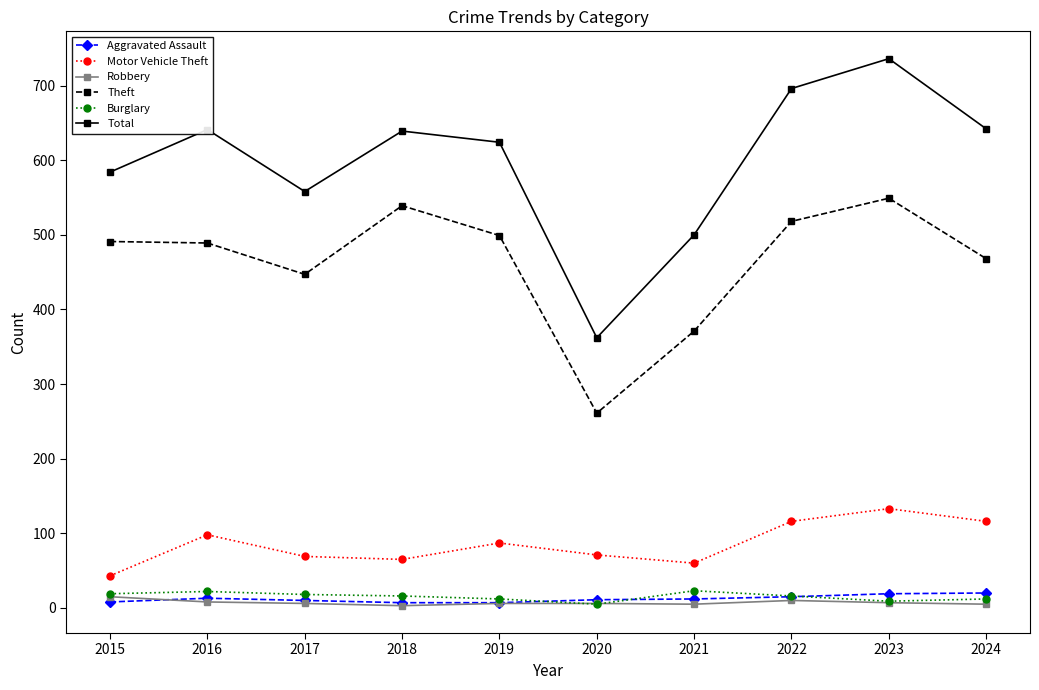

The Motor Vehicle Theft series shows 19 at 2017. True or false?

False